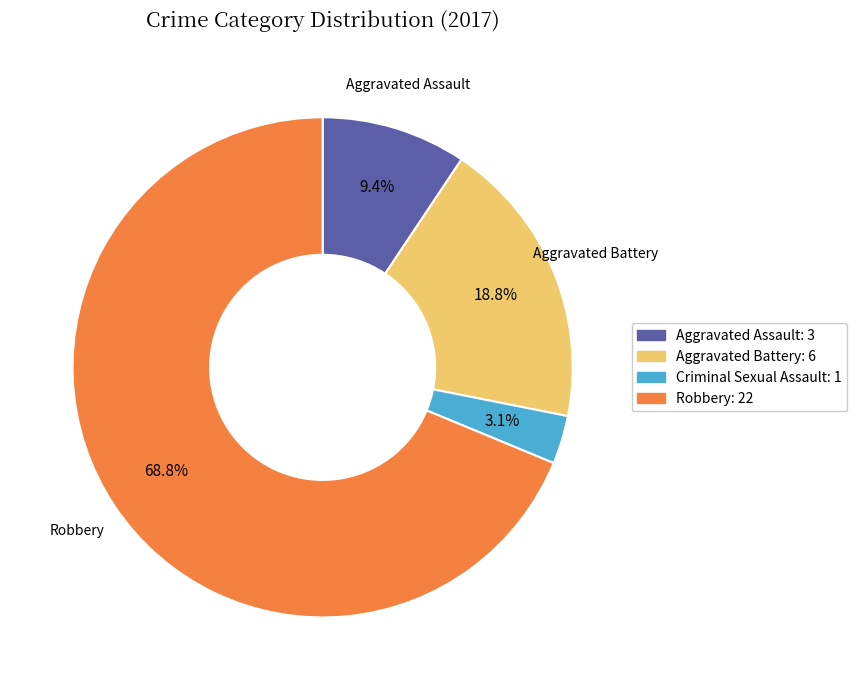

Does any single category account for the majority?

Yes